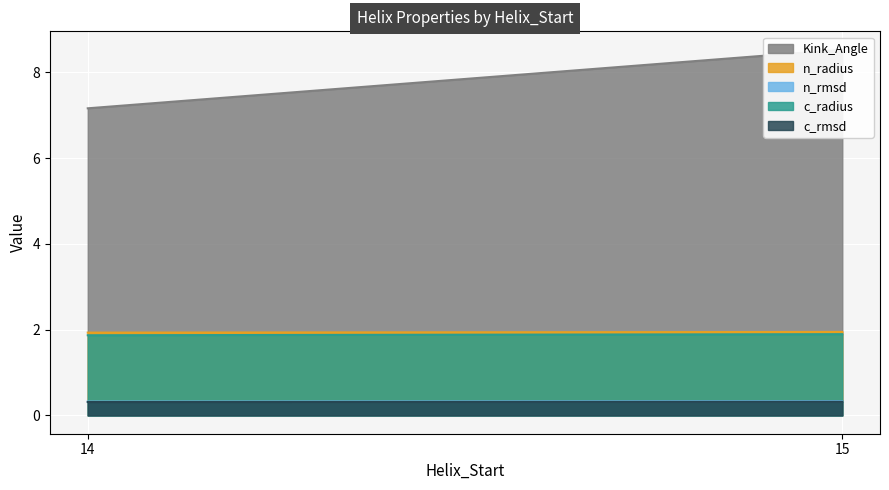

True or false: n_radius and c_rmsd intersect in this chart.

False